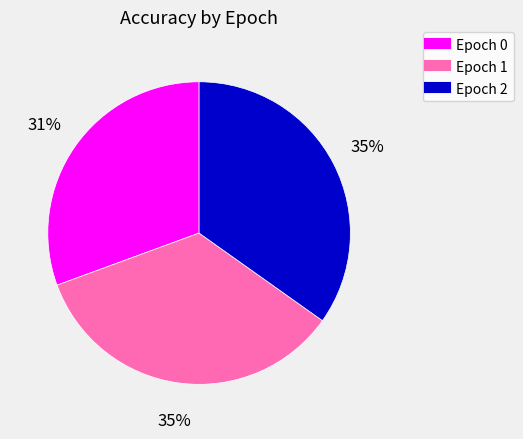

Combined, do Epoch 1 and Epoch 0 account for over 50%?

Yes